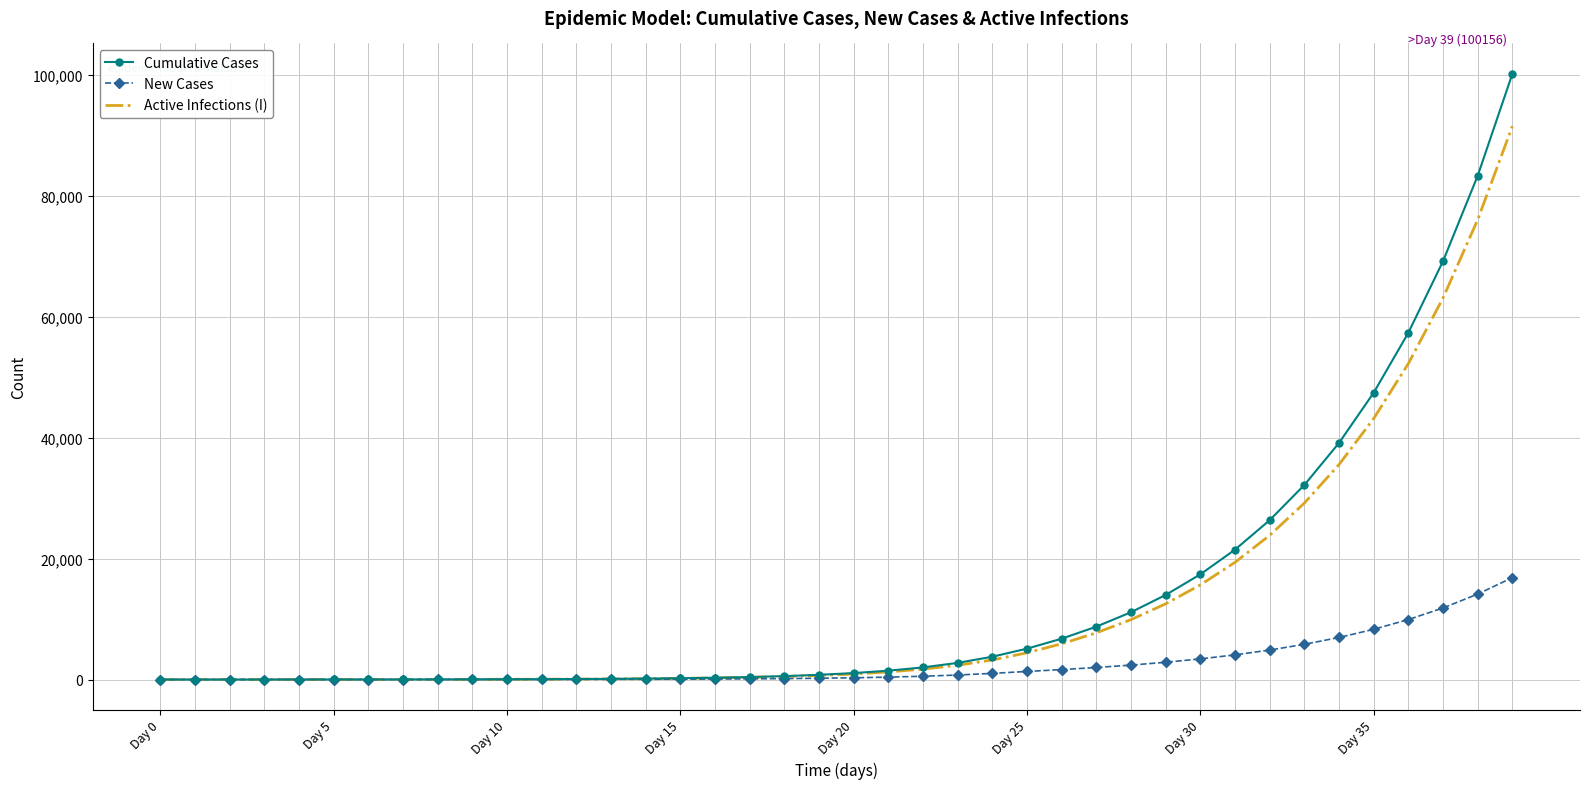

What is the sum of all New Cases values?

100156.3